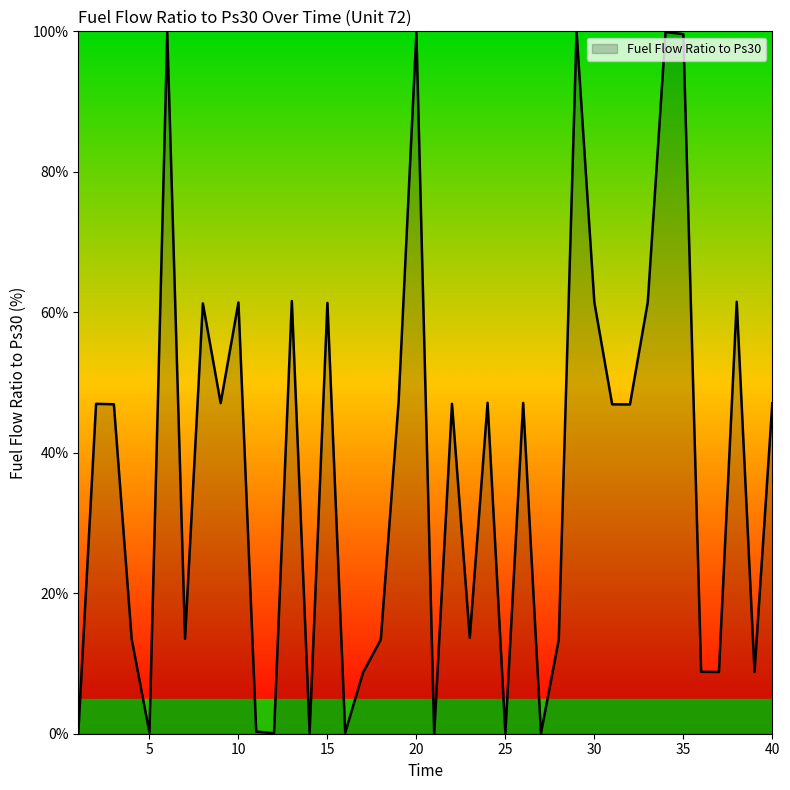

What is the greatest value displayed?

100.0